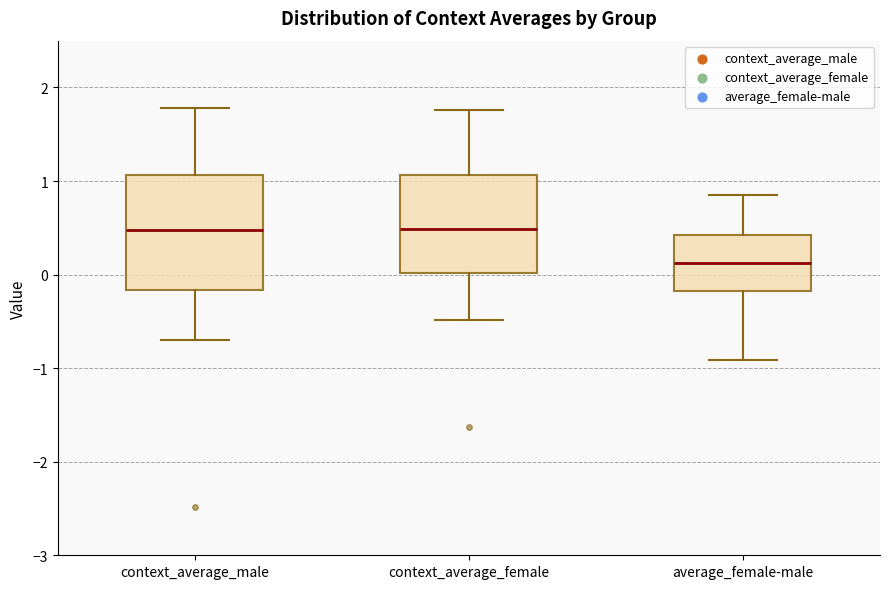

Reading left to right, read every box against the y-axis: the position of its median line, the range the box covers, and the ends of its whiskers. The values are not printed on the chart, so give them approximately, as read against the axis.

context_average_male: median 0.5, box -0.2 to 1.1, whiskers -0.7 to 1.8
context_average_female: median 0.5, box 0.0 to 1.1, whiskers -0.5 to 1.8
average_female-male: median 0.1, box -0.2 to 0.4, whiskers -0.9 to 0.8